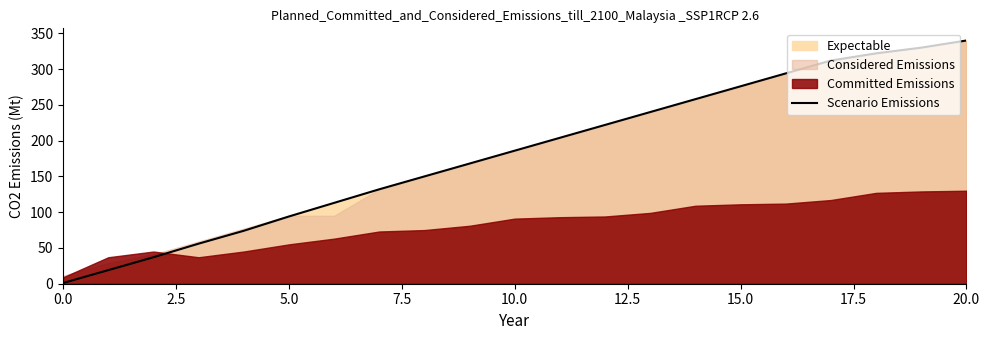

Which category has the highest value in the Scenario Emissions series?

20.0